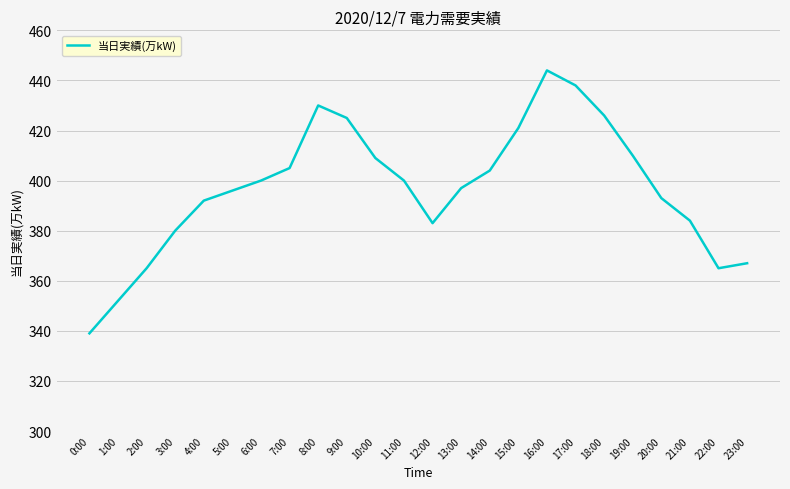

Is this an area chart (filled region under the line)?

No